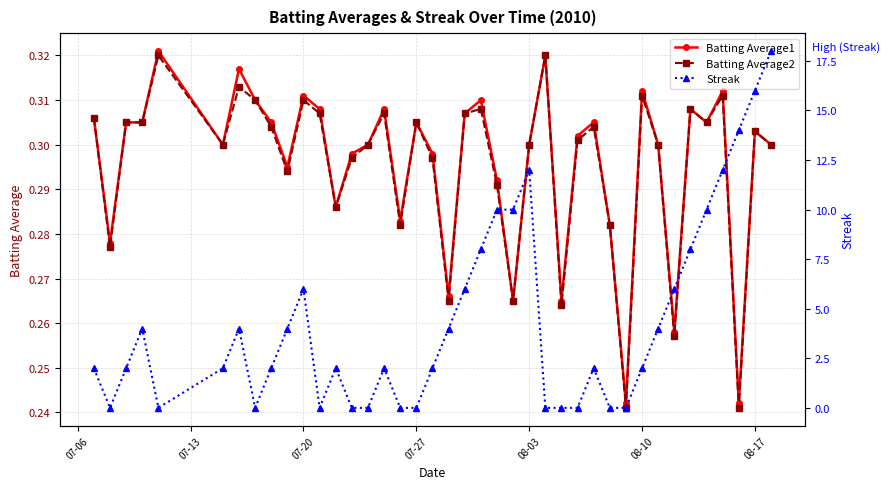

What is the difference between the second highest and second lowest values in the Batting Average1 series?

0.1